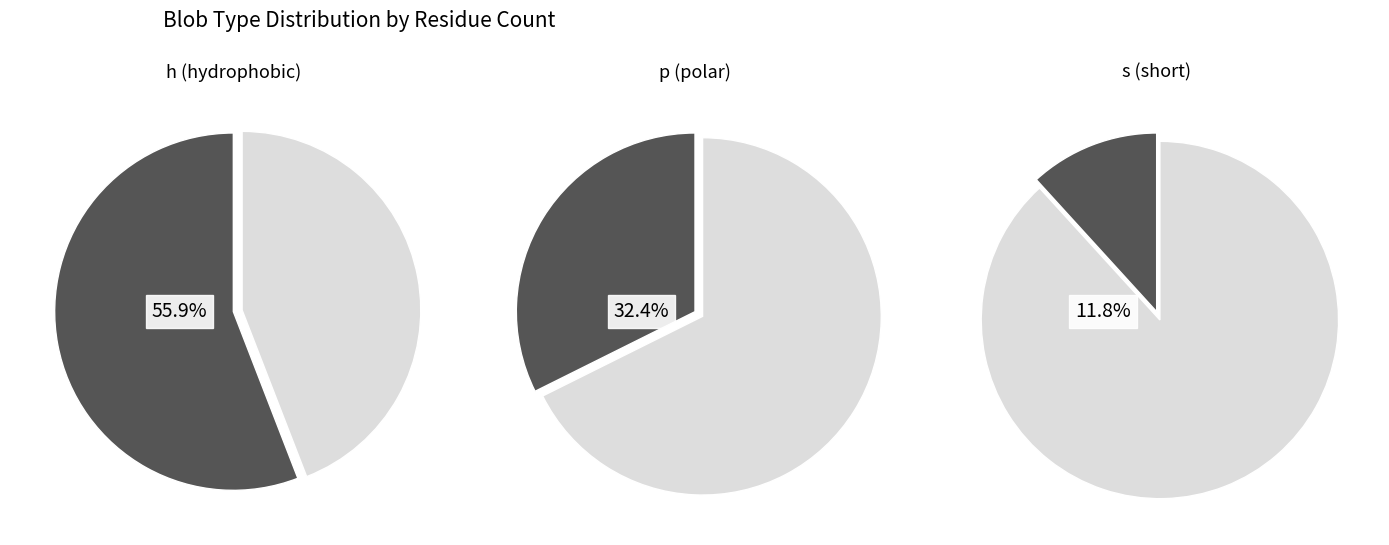

Do h and s together represent more than half of the pie?

Yes